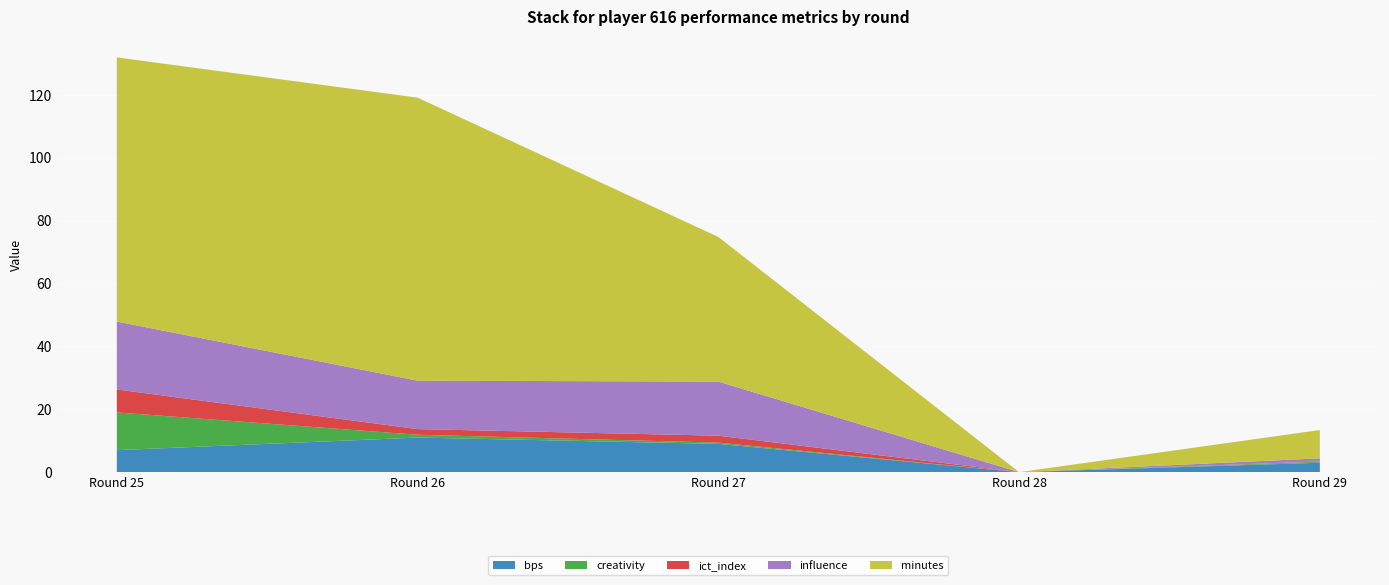

Reading right to left, extract all data points from this chart.

bps: 3.0	0.0	9.0	11.0	7.0
creativity: 0.3	0.0	0.4	0.9	12.0
ict_index: 0.1	0.0	2.2	1.8	7.3
influence: 1.0	0.0	17.2	15.4	21.6
minutes: 9.0	0.0	46.0	90.0	84.0